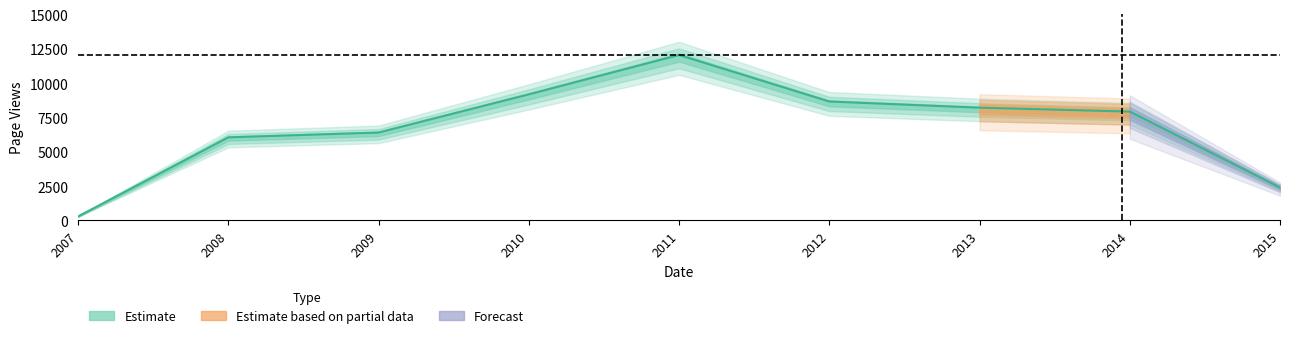

What is the value of the 7th point from the left?

8220